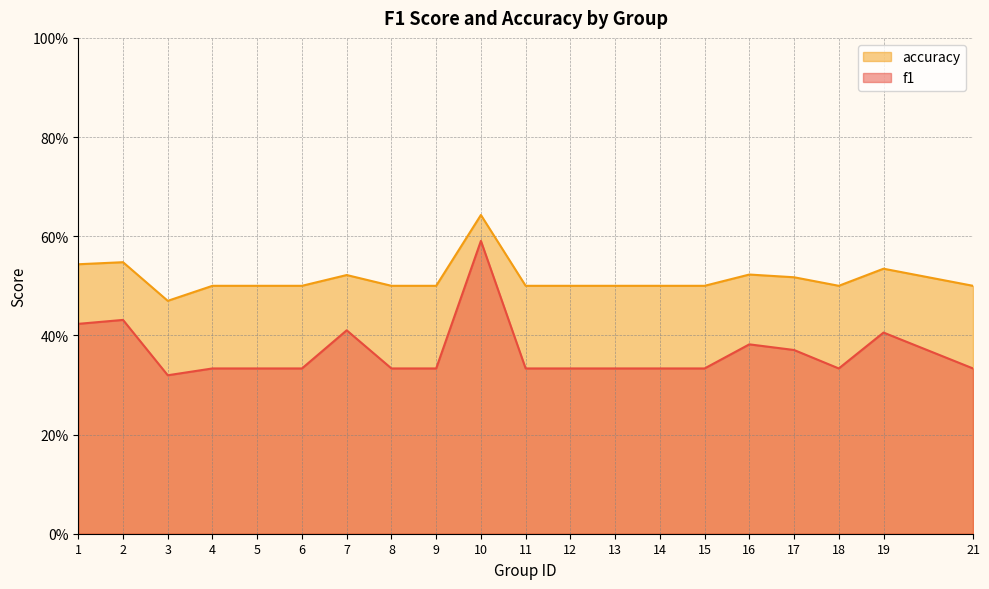

Between 14 and 18, which is larger?

14